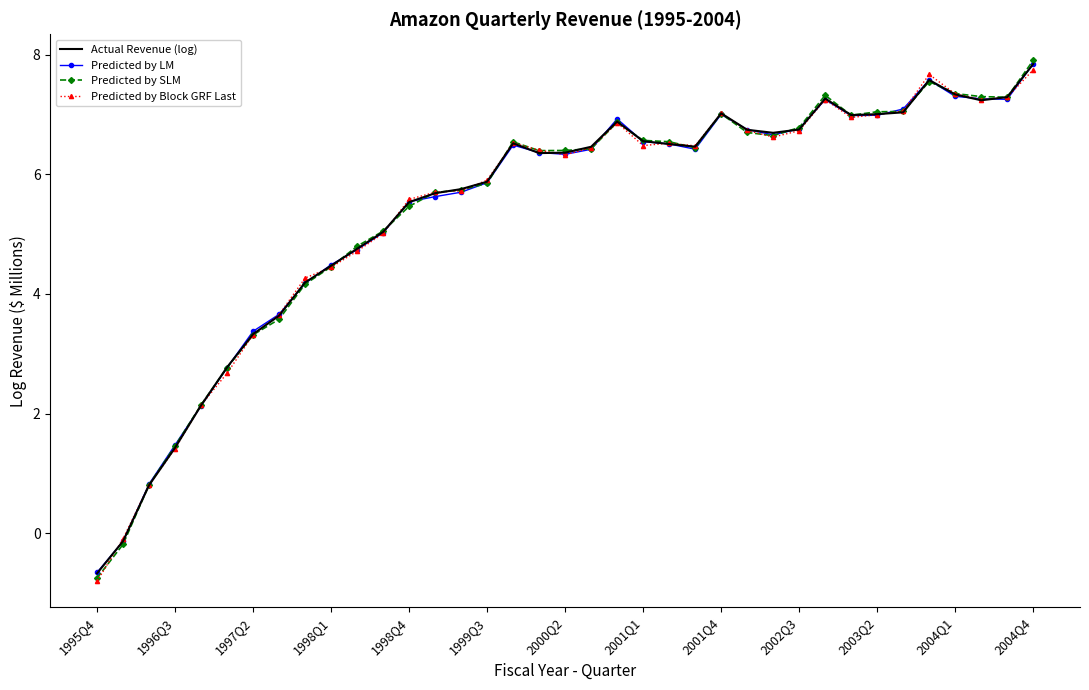

How many series are shown in this chart?

4